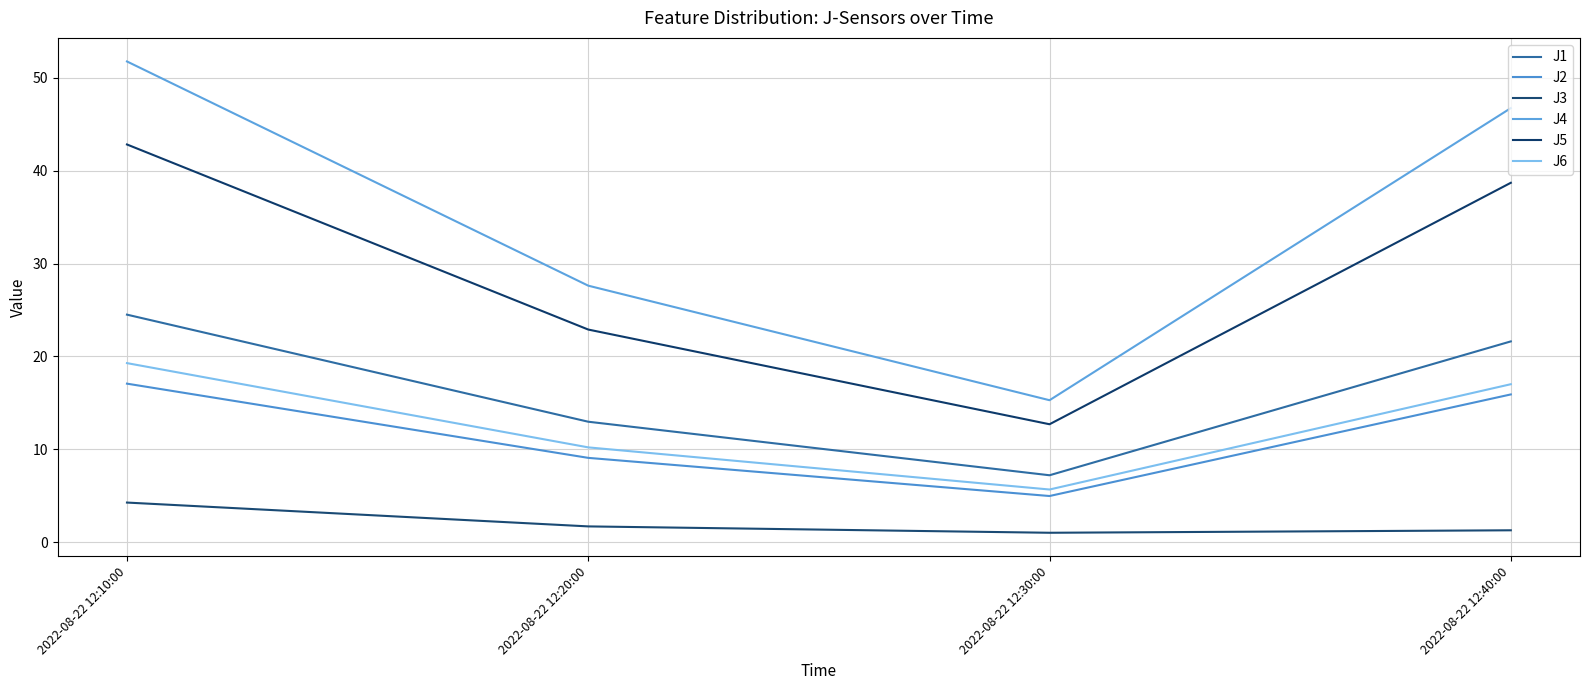

Which series has the largest range (max minus min)?

J4